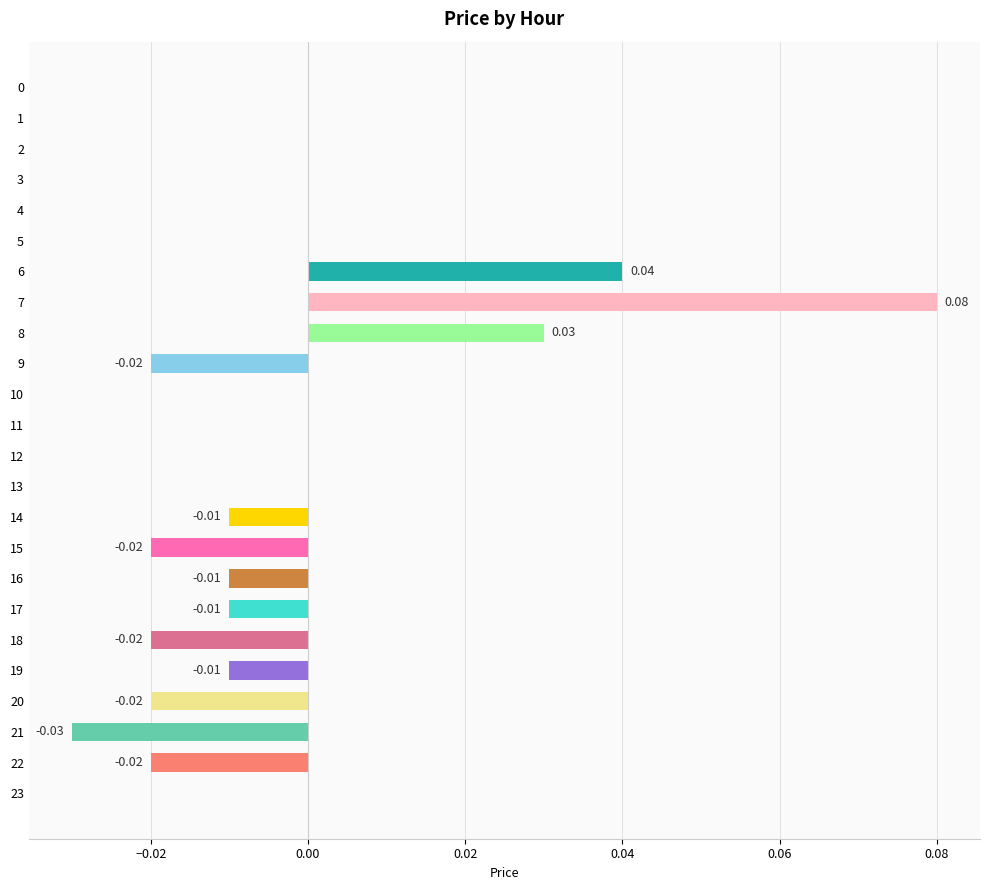

Between 20 and 16, which is larger?

16